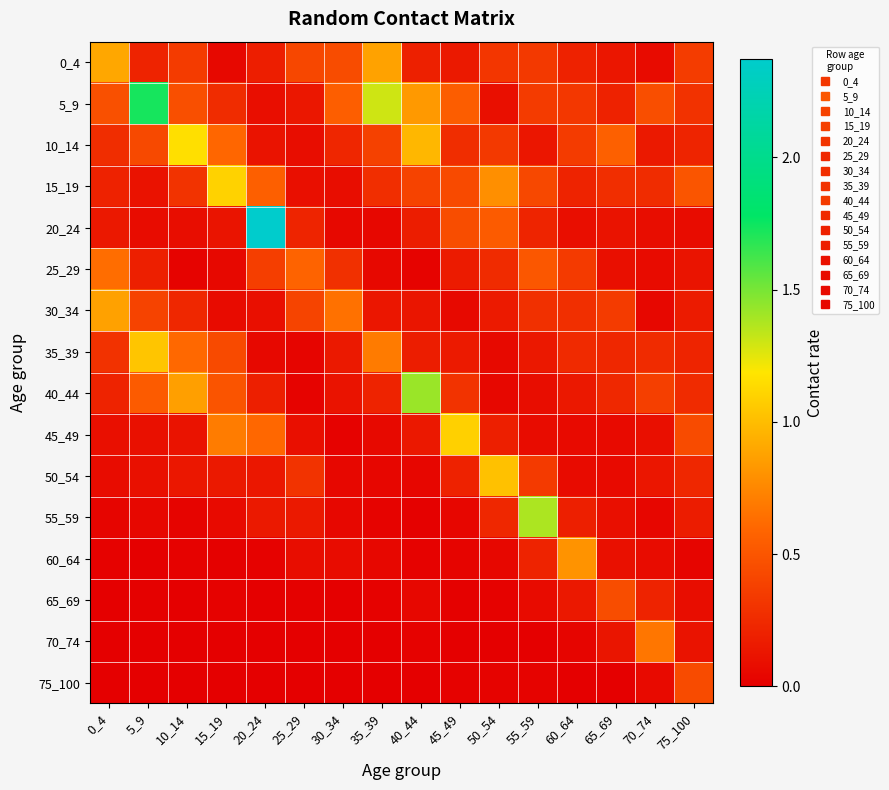

What is the difference between the highest and lowest values at 40_44?

1.4